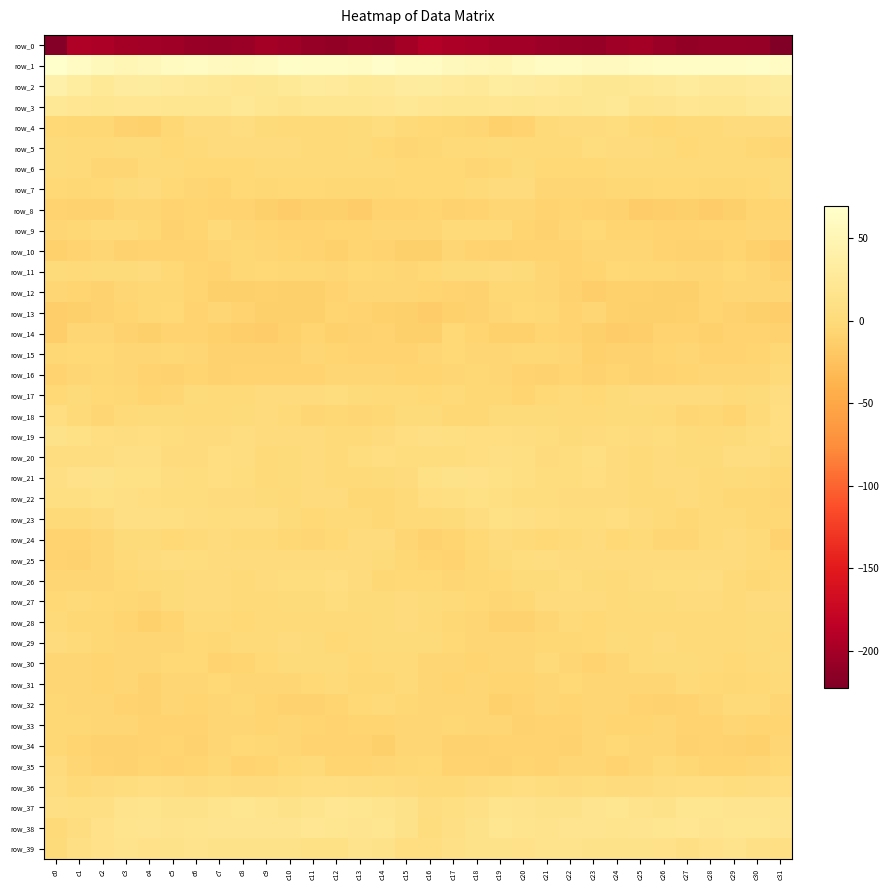

Which series has the largest total across all categories?

row_1